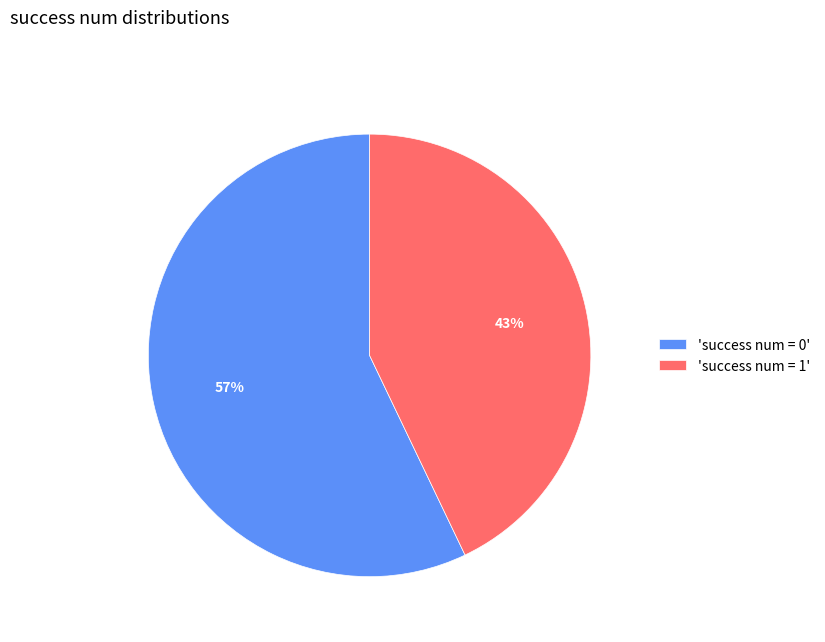

Is there a majority slice in this chart?

Yes